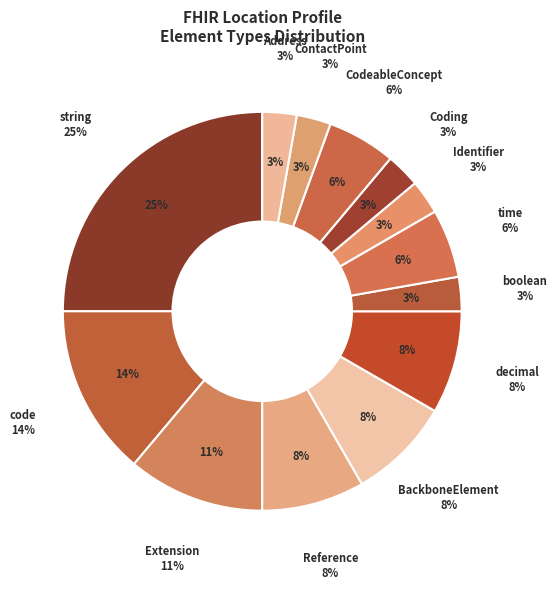

True or false: decimal accounts for 8% of the total.

True